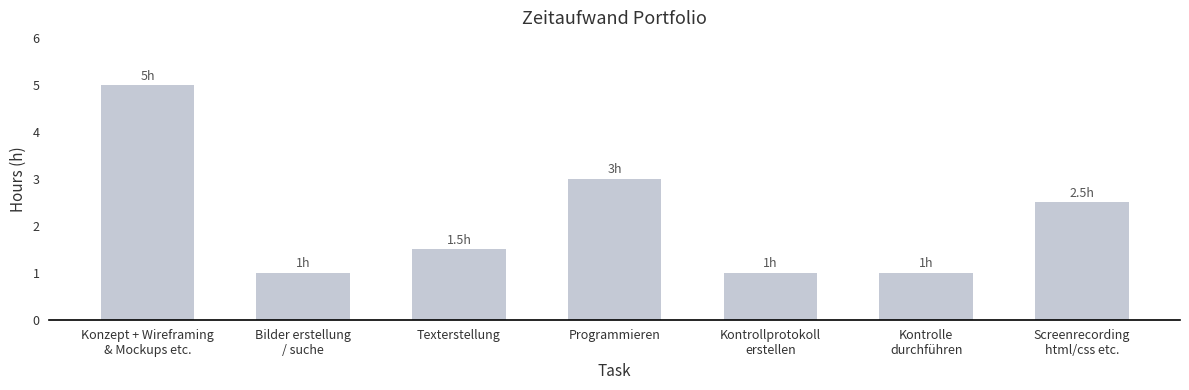

How many data points does each series have?

7